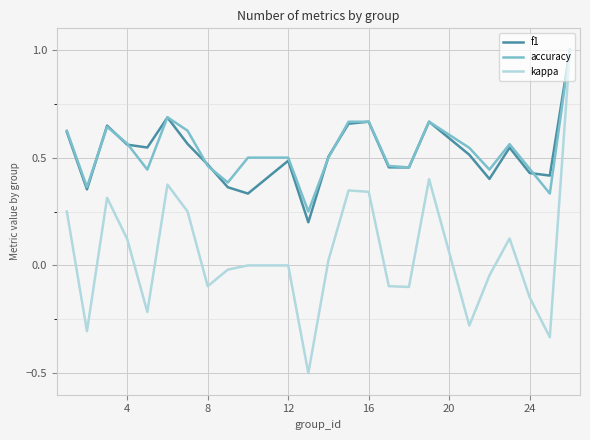

Which series has the largest range (max minus min)?

kappa